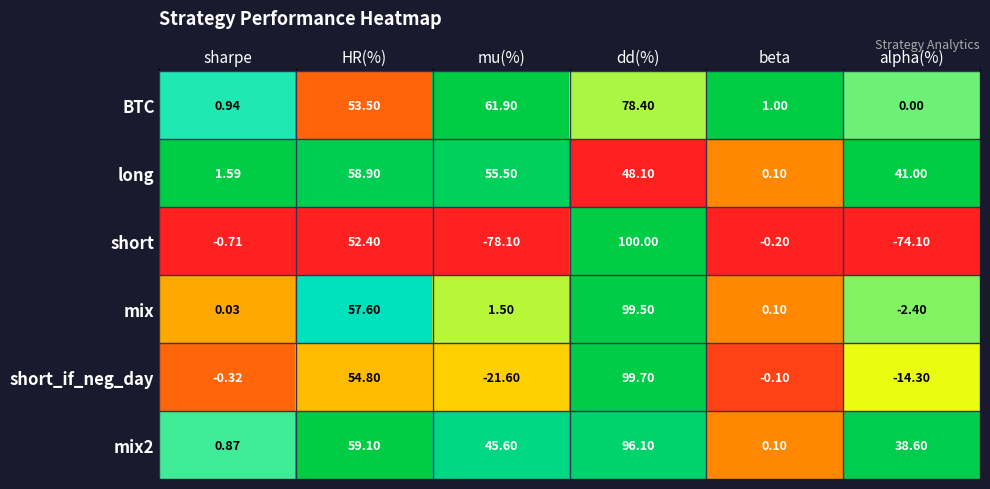

Which series has the widest spread of values?

short